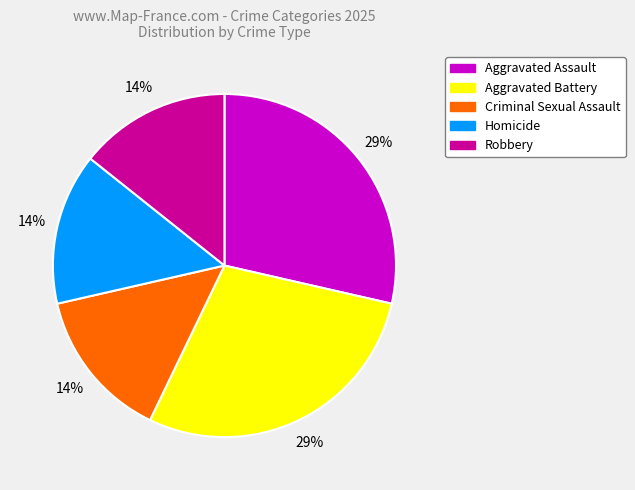

The Criminal Sexual Assault slice represents 8% of the pie. True or false?

False